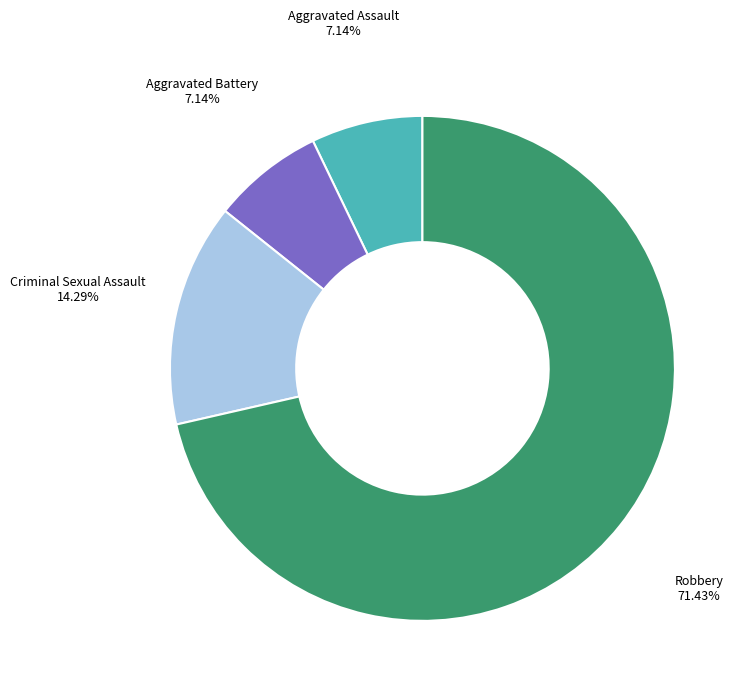

Between Aggravated Battery and Criminal Sexual Assault, which is larger?

Criminal Sexual Assault